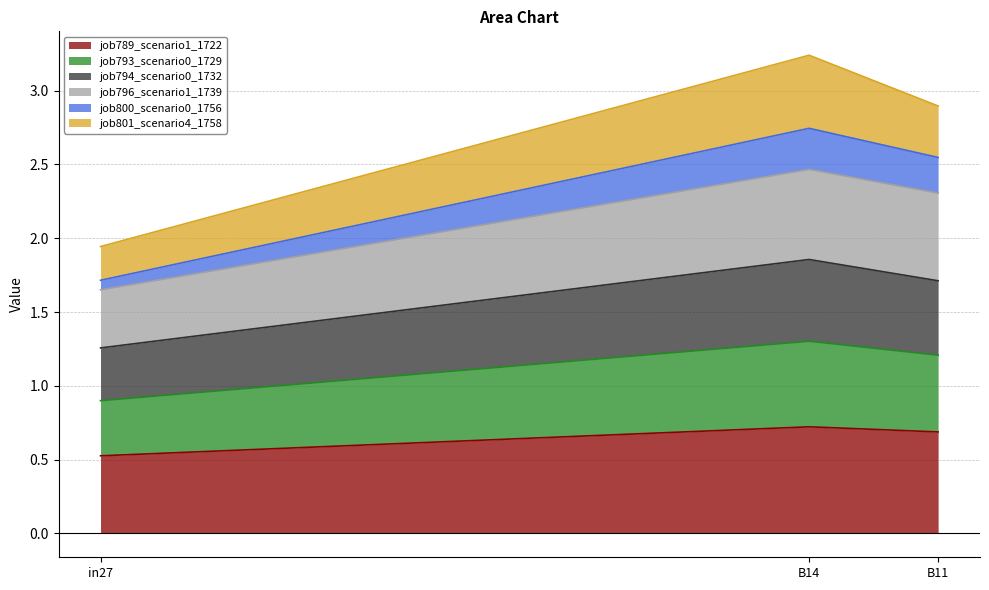

What is the label of the 2nd point from the right?

B14